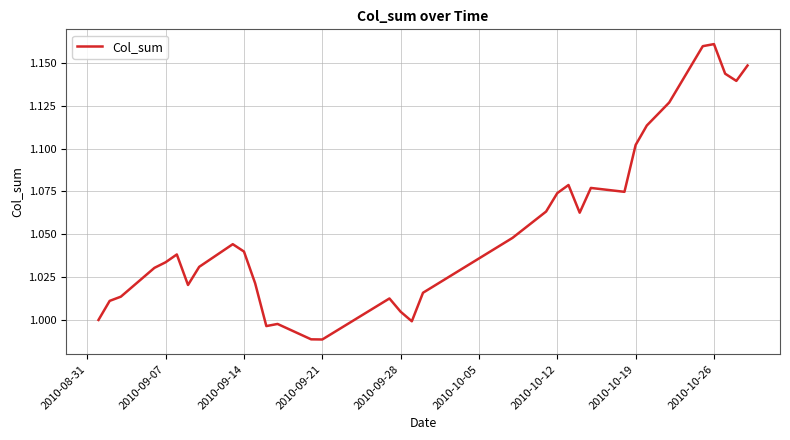

What is the sum of all values?

37.0